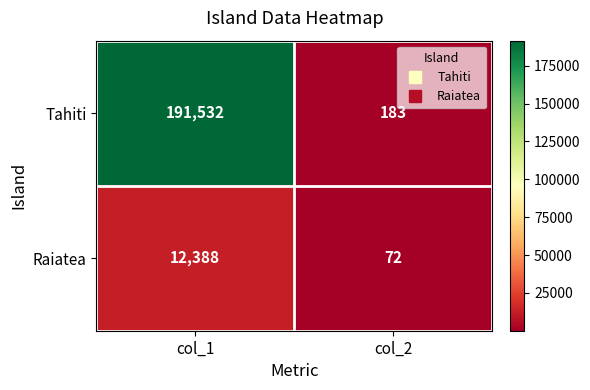

At which label does Tahiti reach its minimum?

col_2